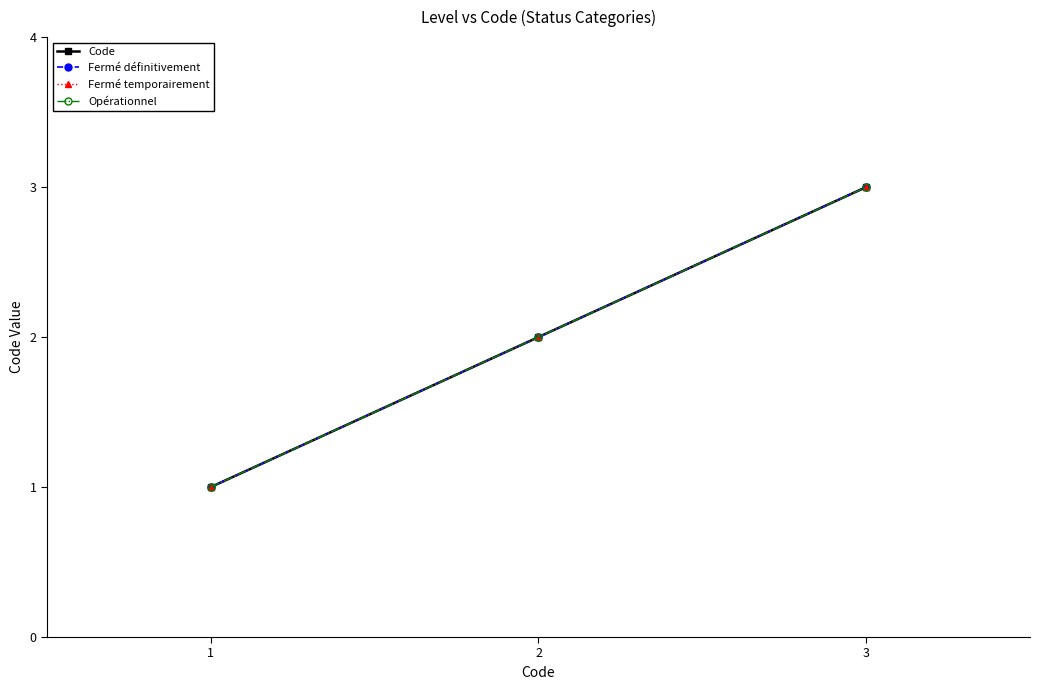

What is the difference between the maximum and second lowest values in the Code series?

1